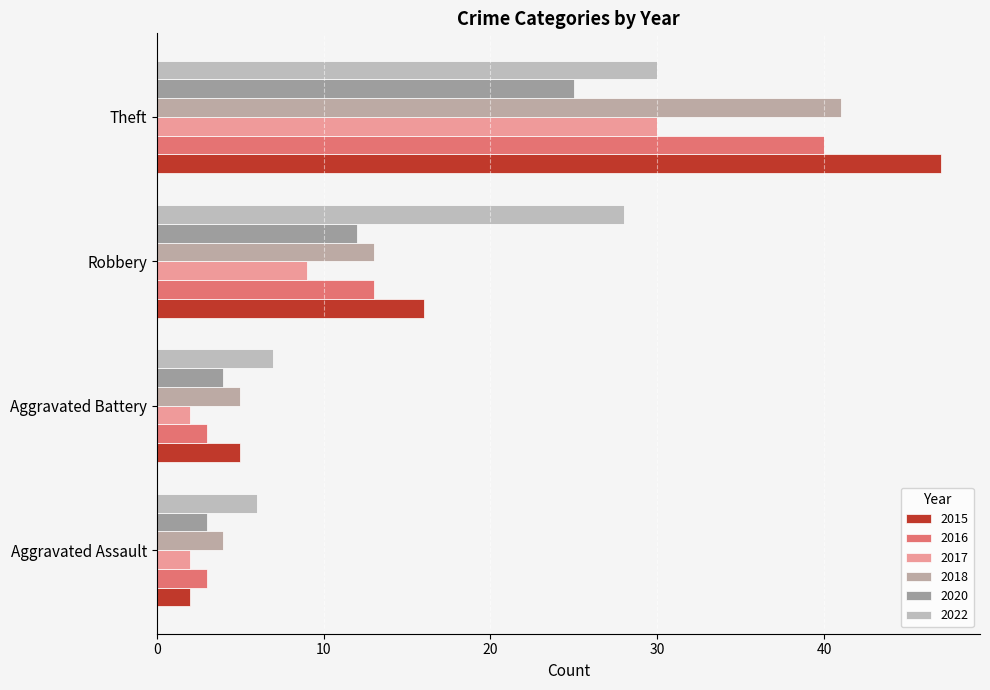

Count the number of categories in the chart.

4